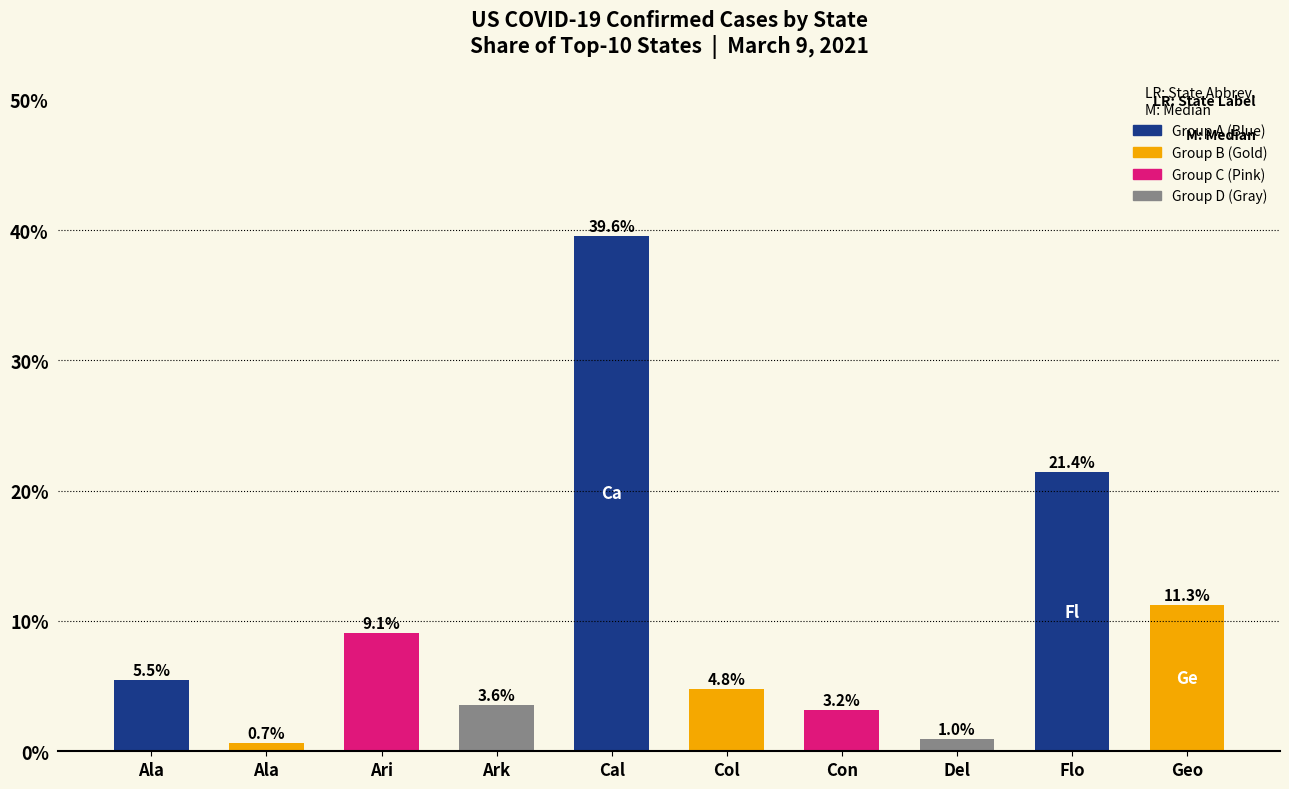

Count the number of categories in the chart.

10